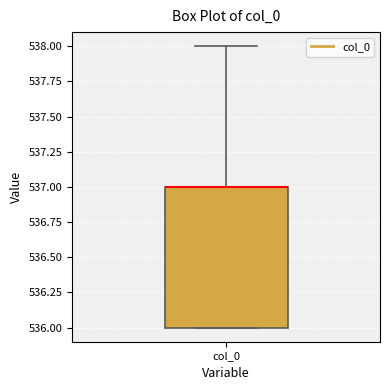

Where is the lower edge of the box for col_0 on the y-axis? The values are not printed on the chart, so give them approximately, as read against the axis.

536